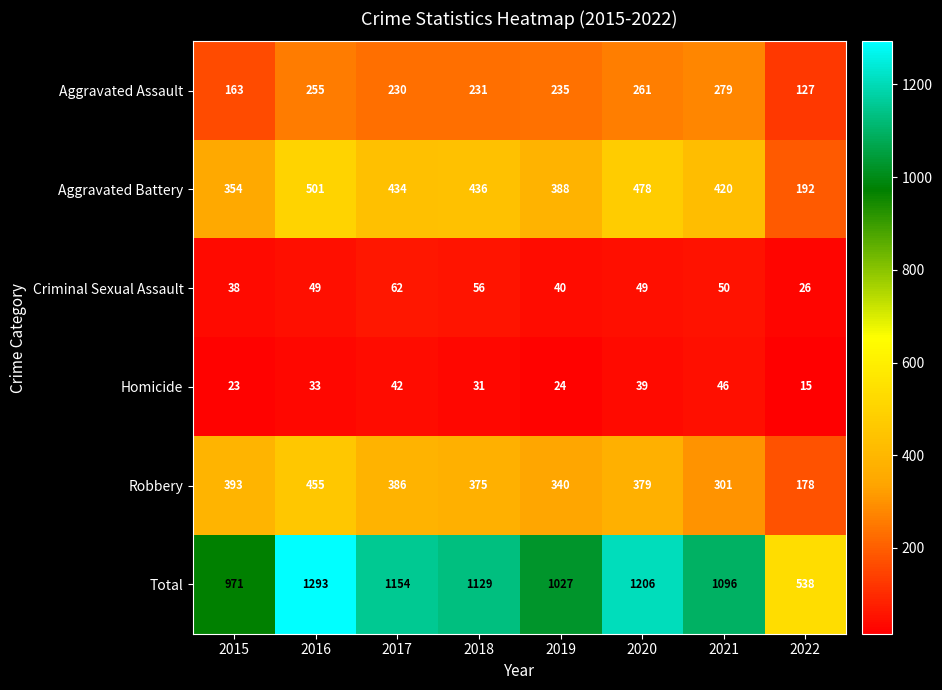

What is the total value across all series at 2020?

2412